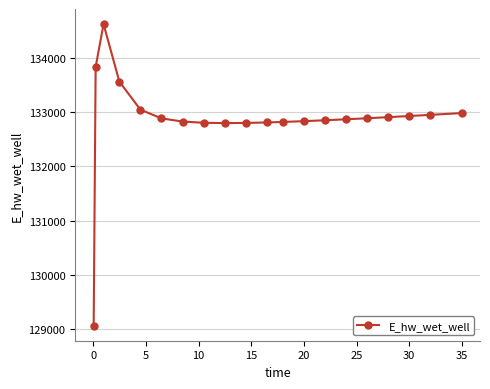

What is the value of the 7th point from the left?

132823.1